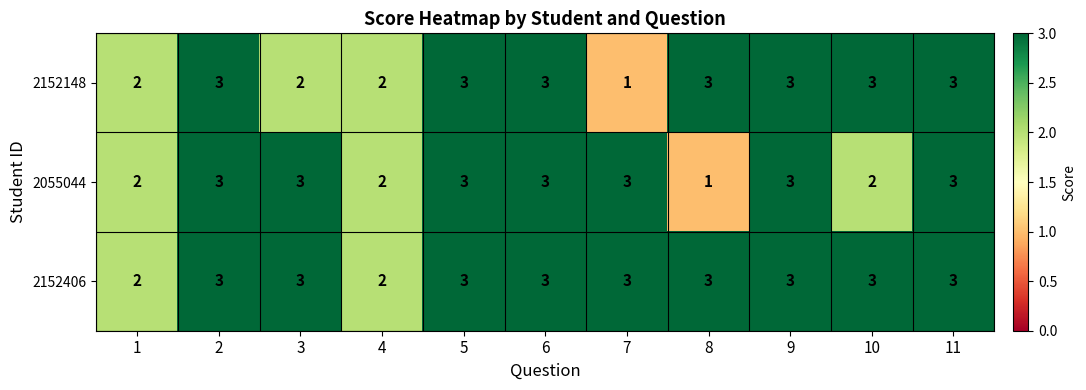

What is the sum of all 2152148 values?

28